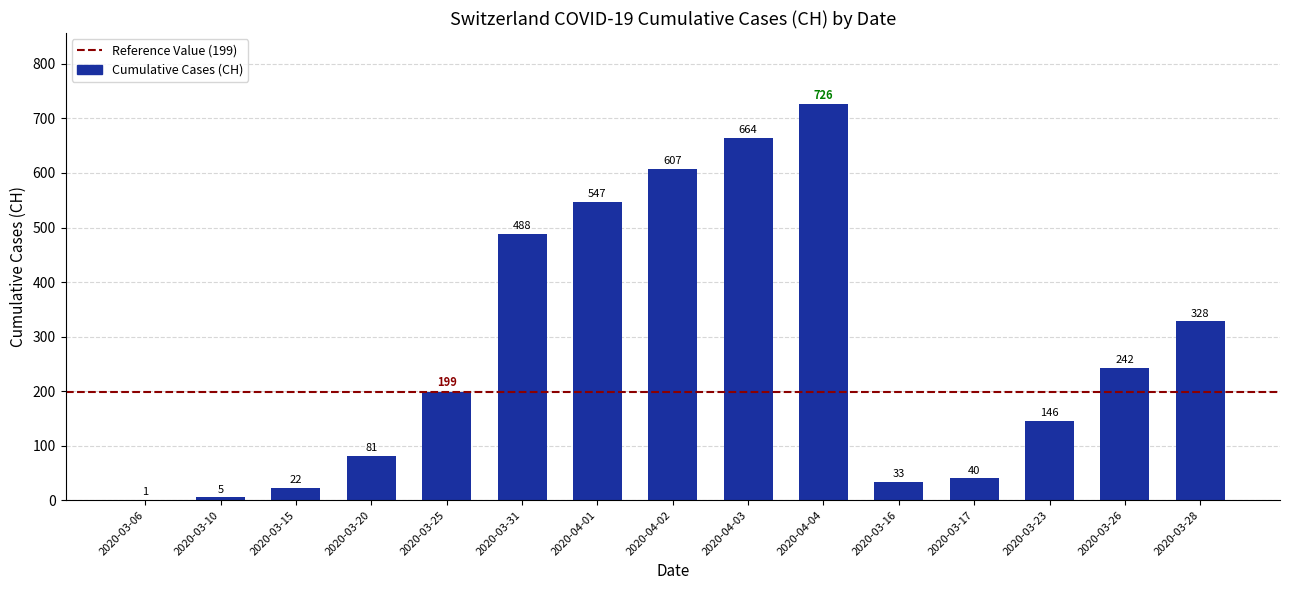

What is the difference between the values at 2020-03-17 and 2020-04-04?

686